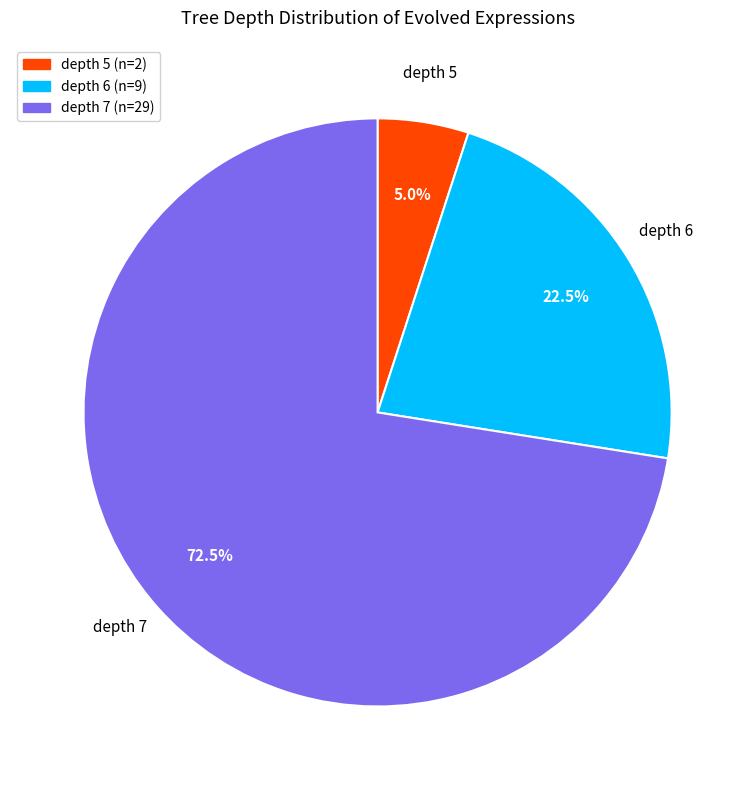

Count the number of slices in the pie.

3